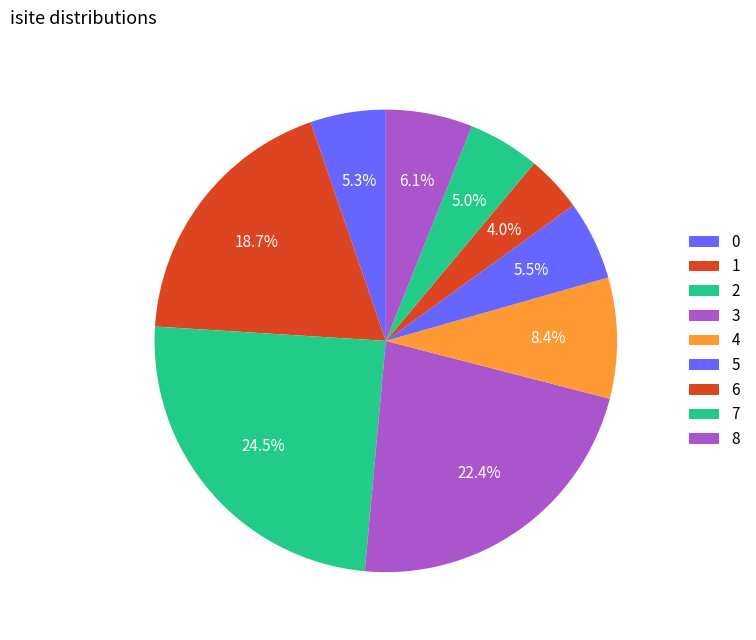

How many segments does this pie chart have?

9